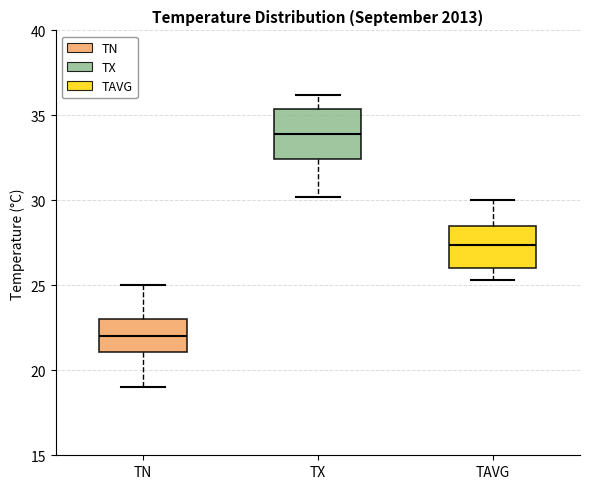

Where does the upper whisker of the box for TN end on the y-axis? The values are not printed on the chart, so give them approximately, as read against the axis.

25.0